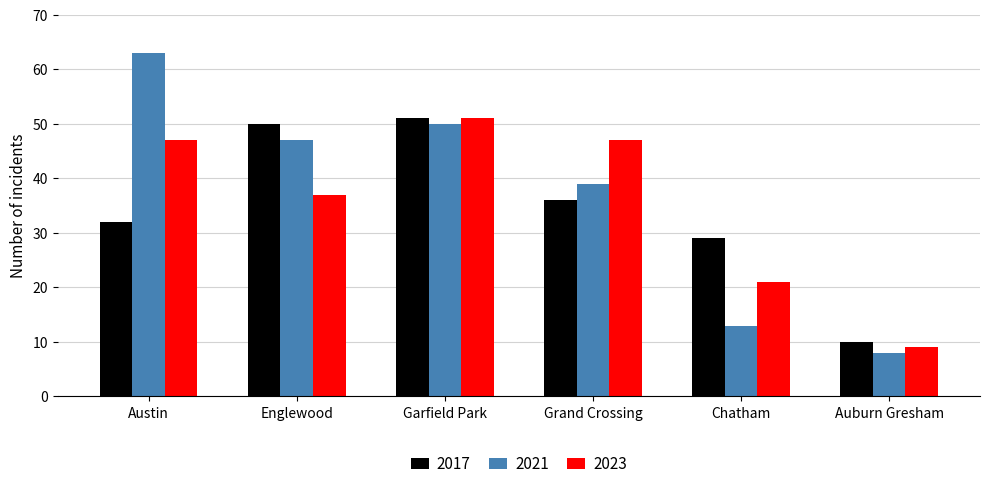

At which category is the sum across all series the highest?

Garfield Park